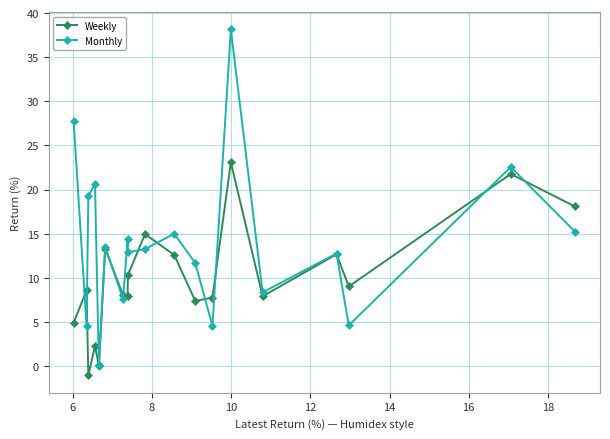

Rank the series by their average value, from highest to lowest.

Monthly, Weekly